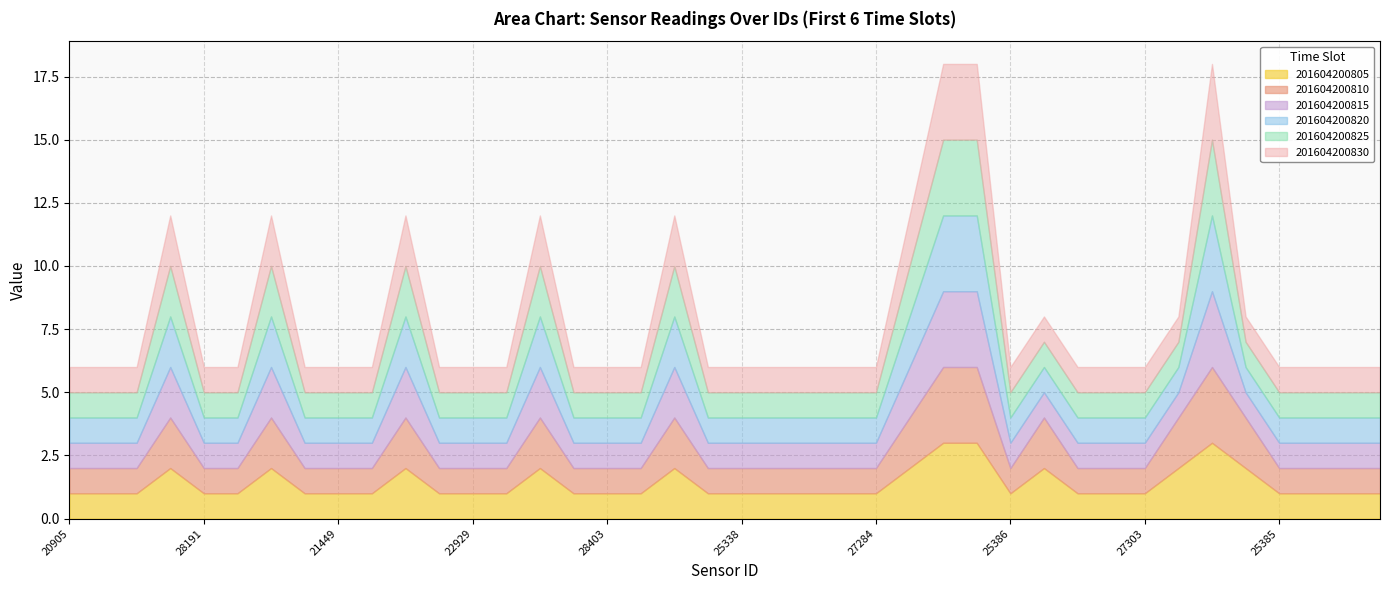

At which category does the chart reach its peak across all series?

33574